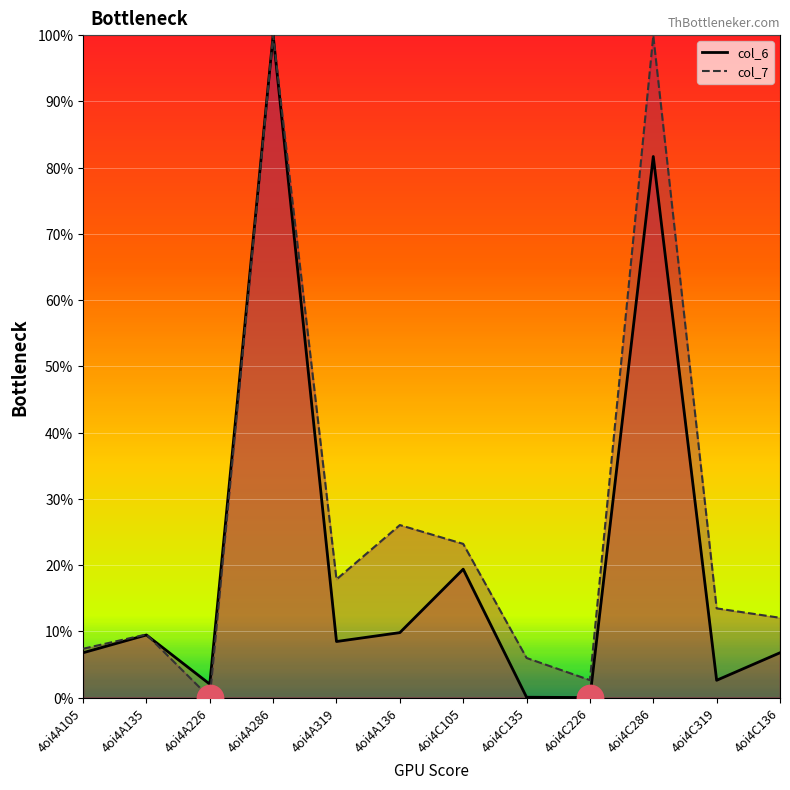

What are all the series names shown in the legend?

col_6, col_7